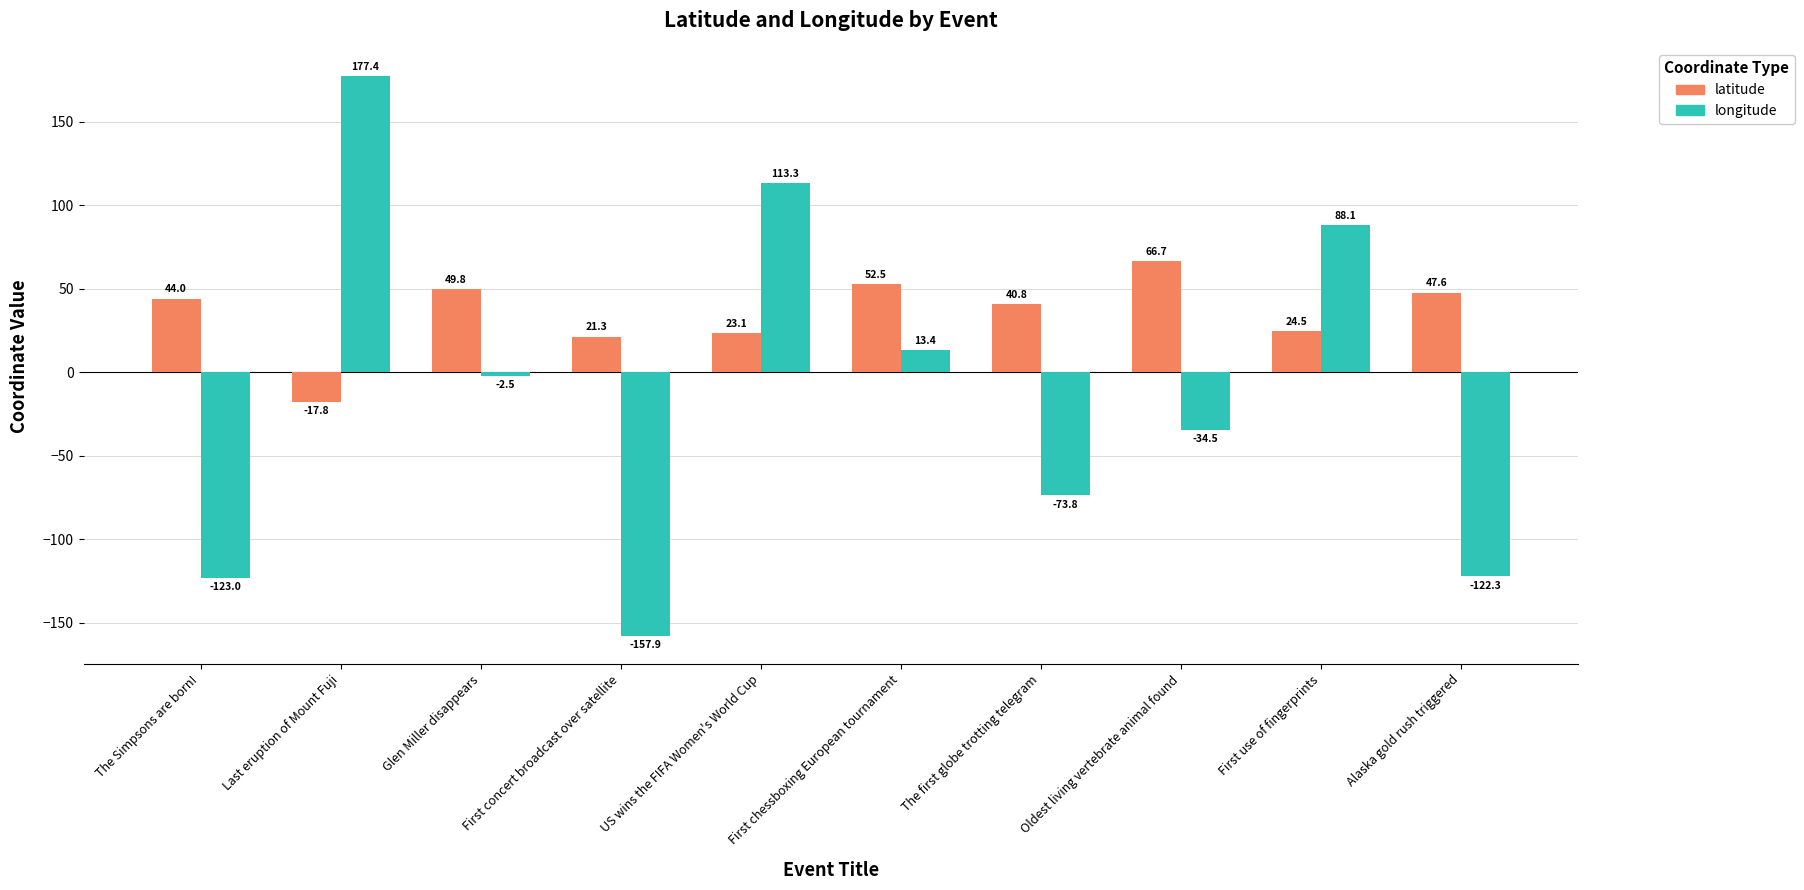

Which series changed the most between Last eruption of Mount Fuji and The first globe trotting telegram?

longitude